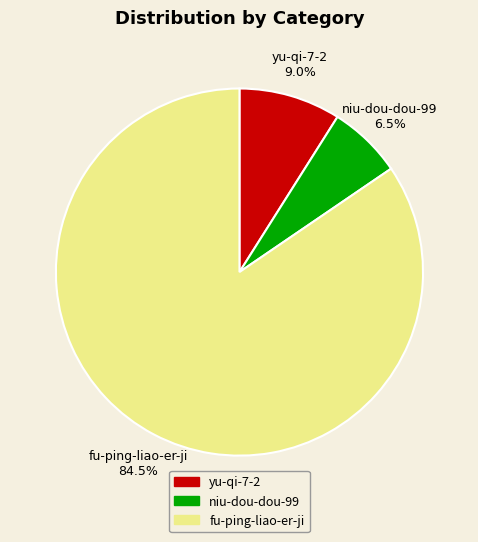

Count the number of slices in the pie.

3